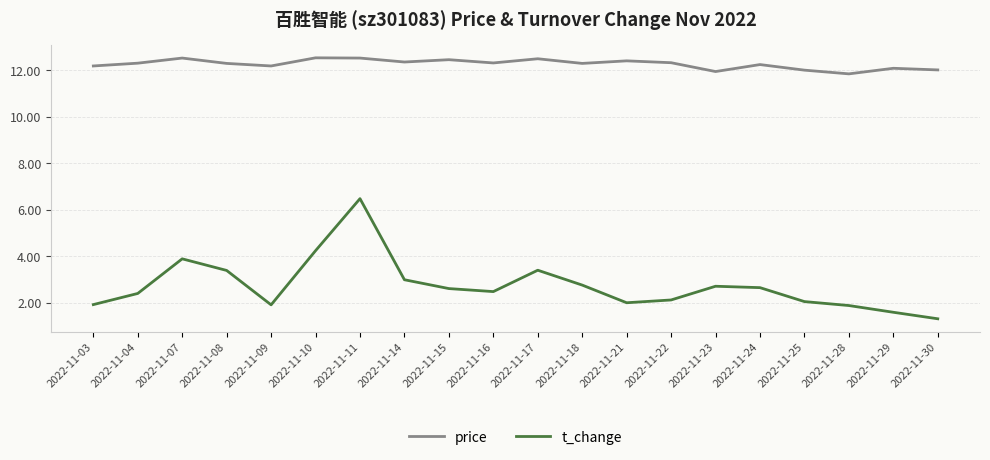

True or false: t_change and price cross at least once.

False